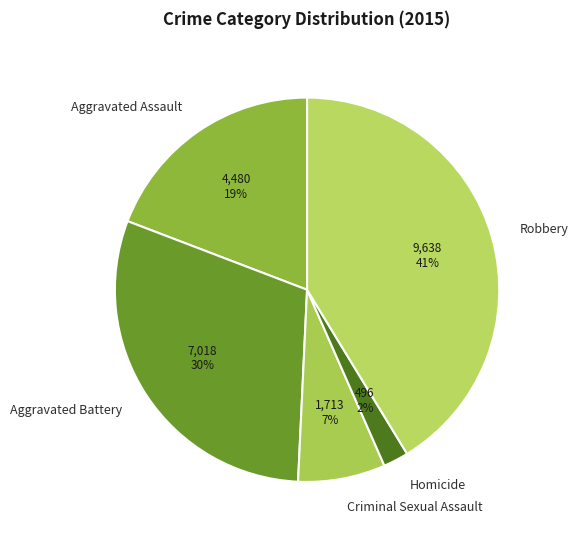

Is Aggravated Battery the majority of the pie?

No